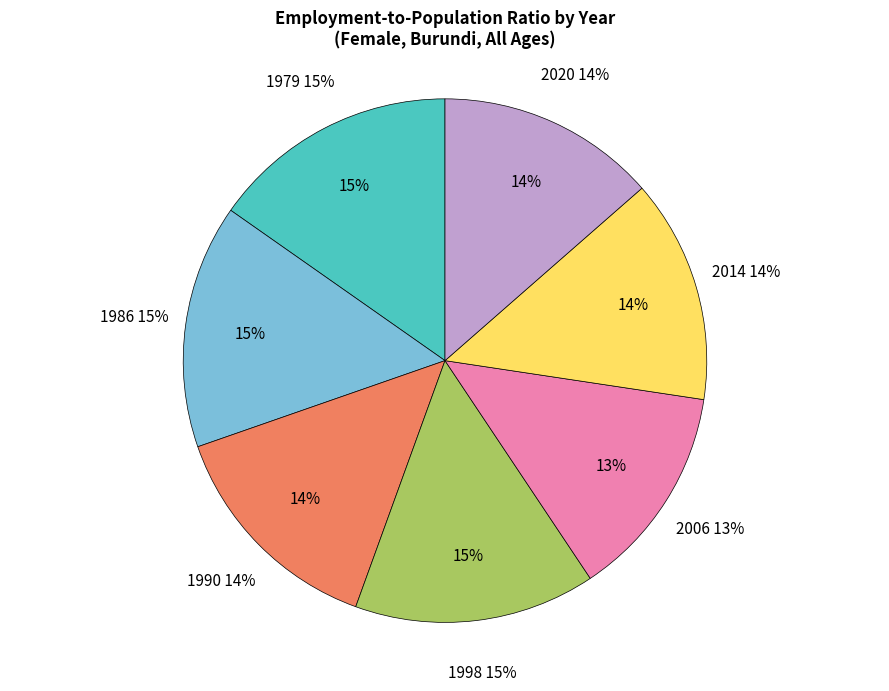

What is the smallest slice in the pie chart?

2006